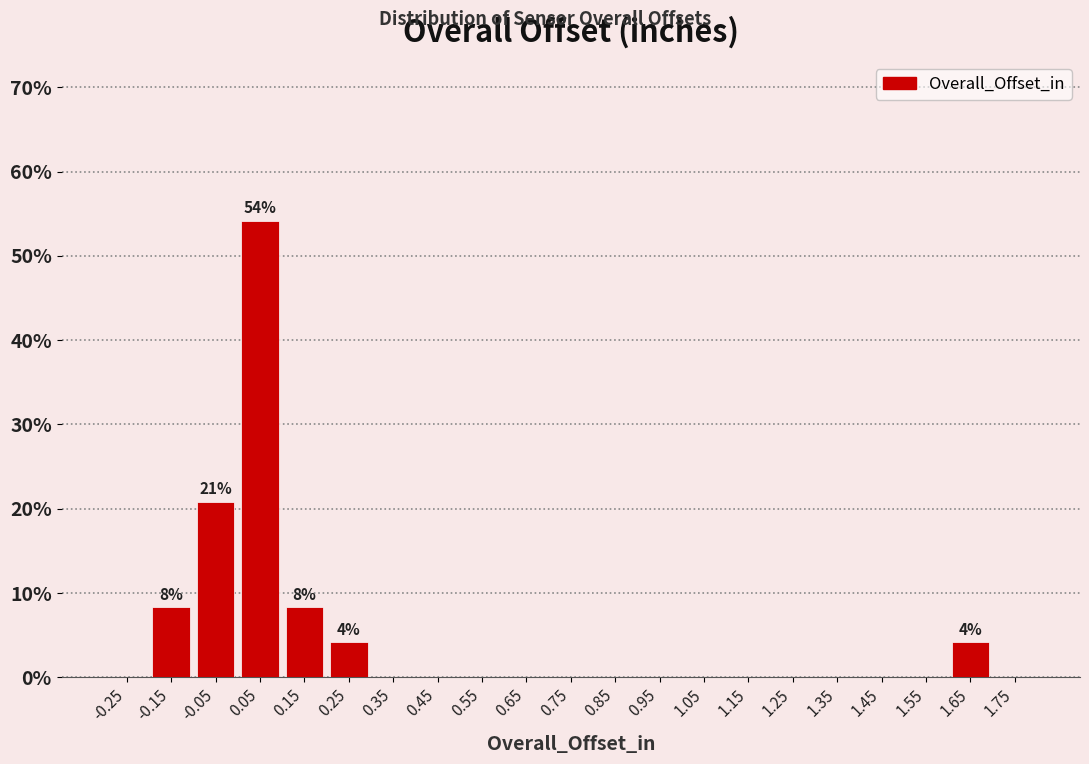

Which range on the x-axis has the tallest bar?

0.0 to 0.1